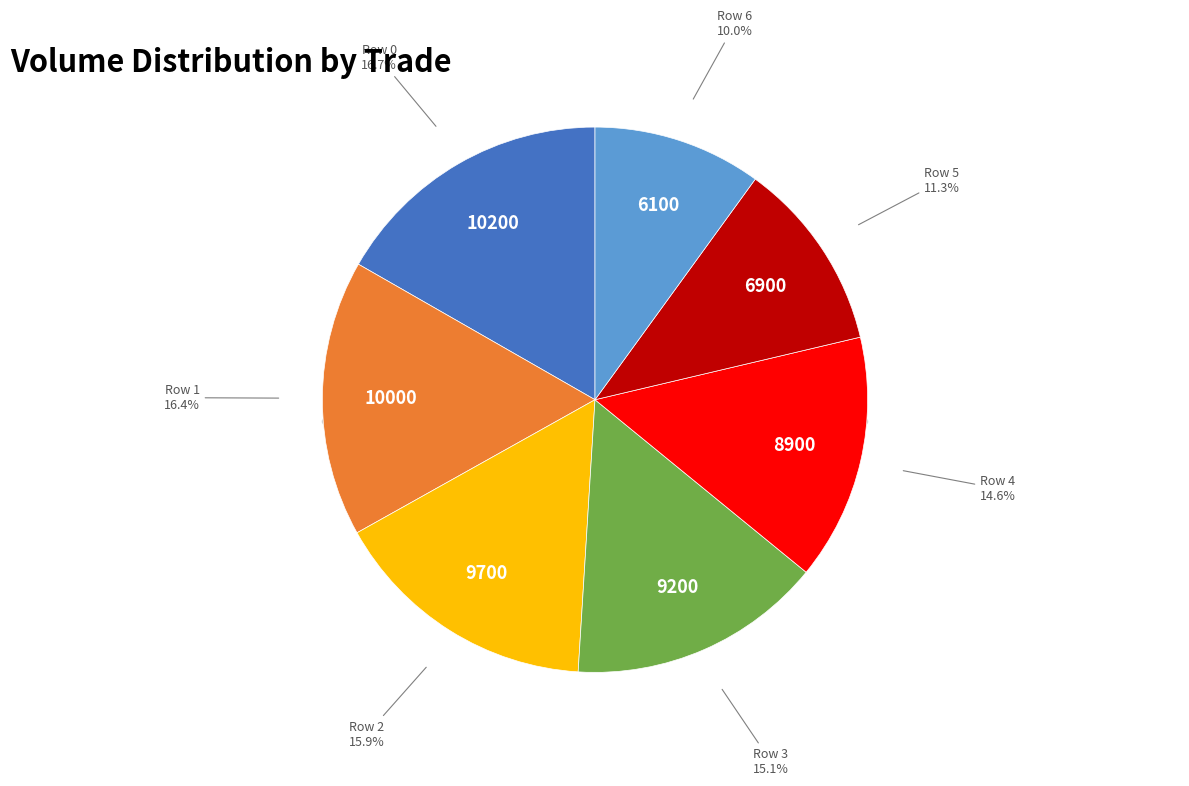

What percentage is the Row 2 slice, to the nearest percent?

16%